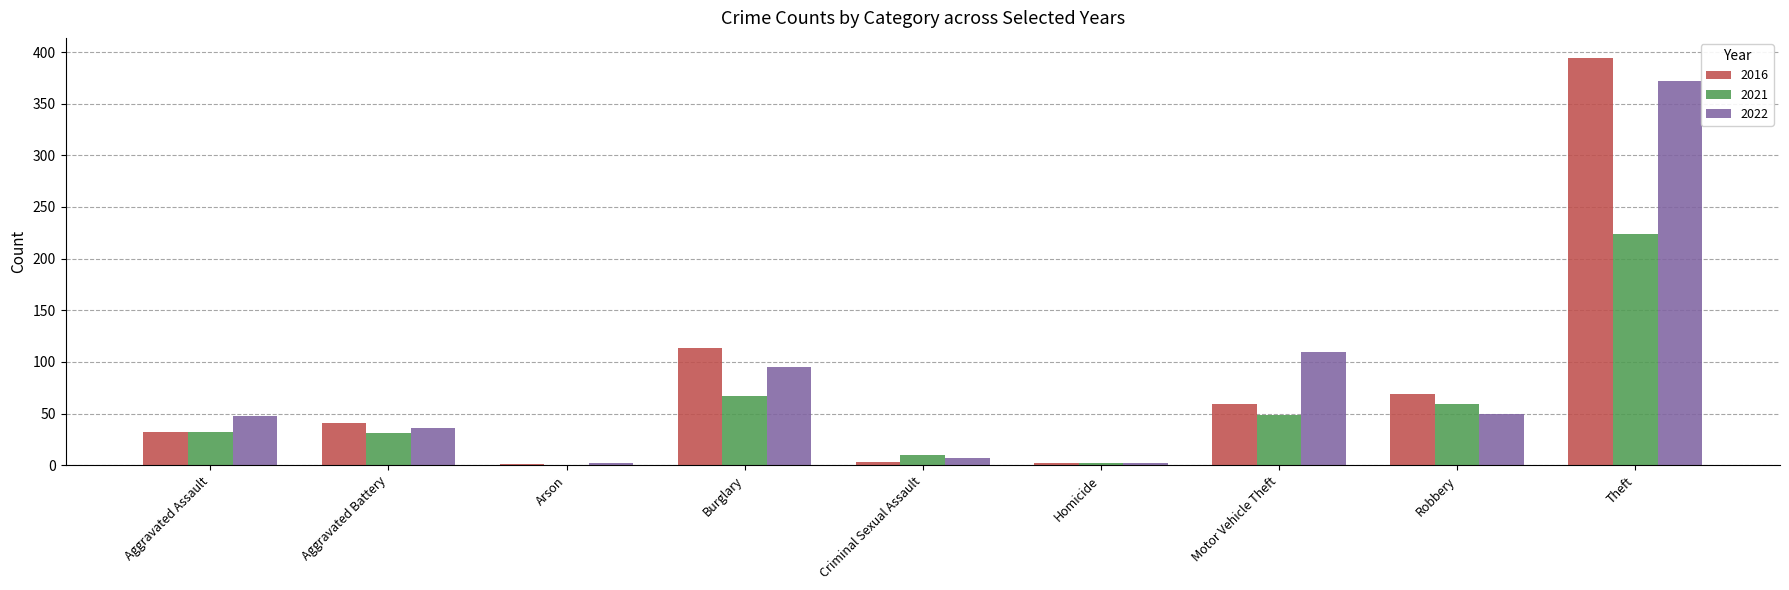

What are all the series names shown in the legend?

2016, 2021, 2022